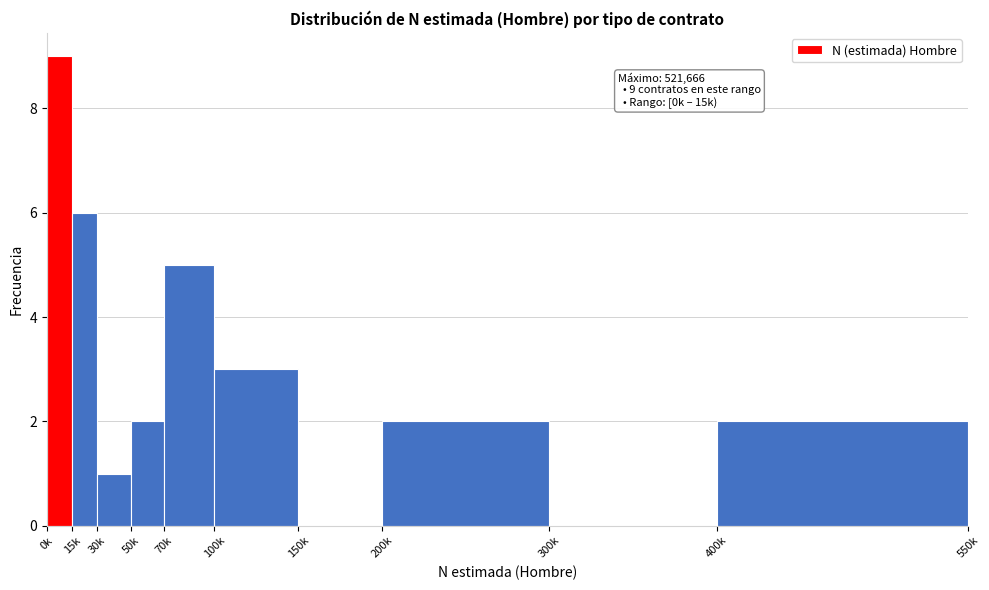

Reading left to right, transcribe all the data shown in this chart.

0k=9	15k=6	30k=1	50k=2	70k=5	100k=3	150k=0	200k=2	300k=0	400k=2